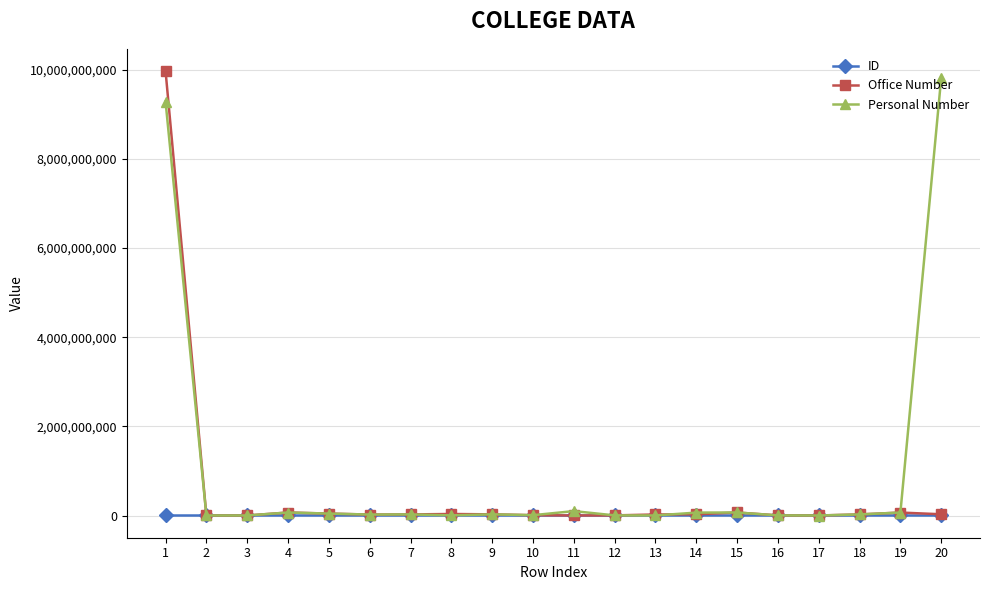

After their last crossing, which series has the higher values: Personal Number or ID?

Personal Number